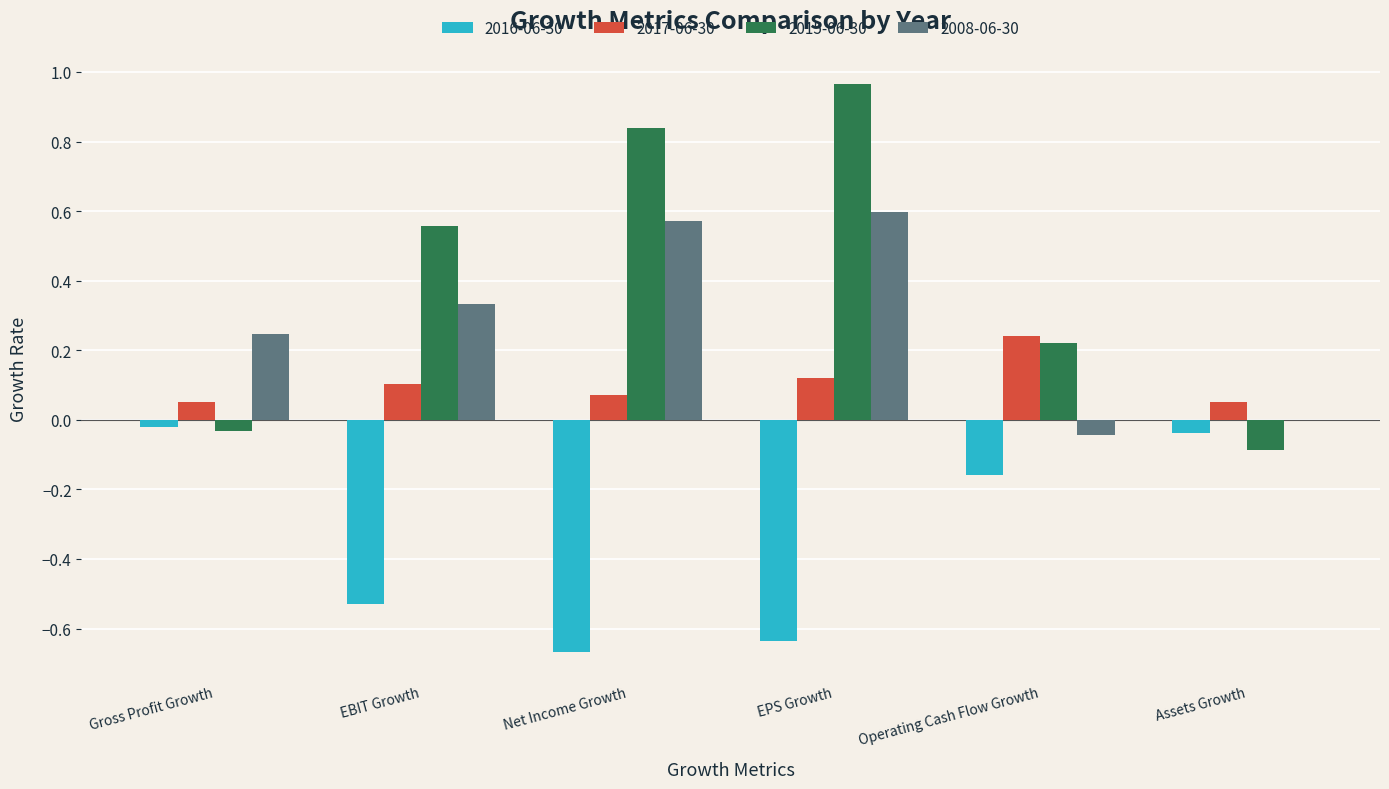

Which series has the largest range (max minus min)?

2015-06-30